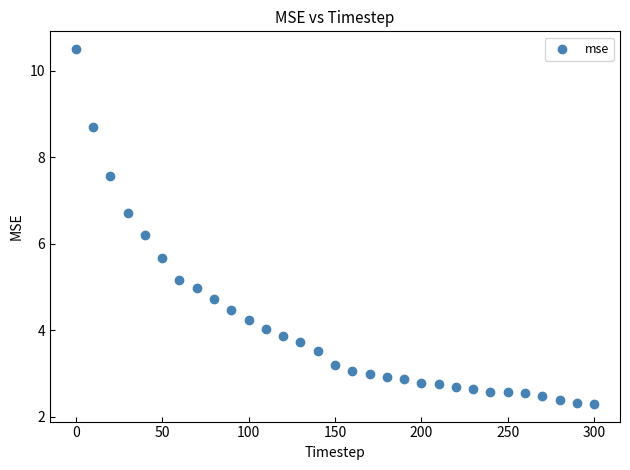

What is the range of X values (max minus min)?

300.0